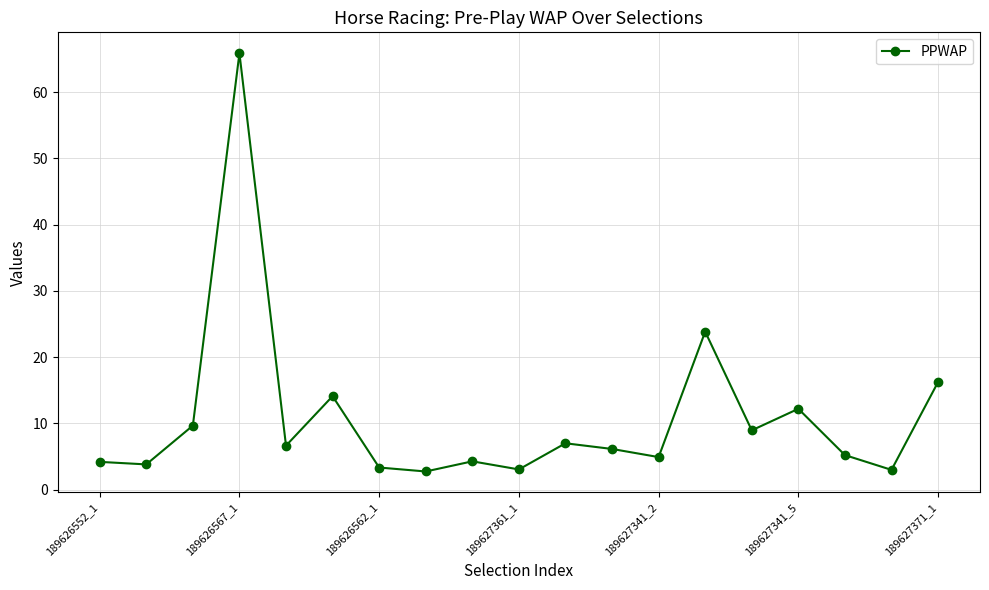

What is the minimum value shown in the chart?

2.7